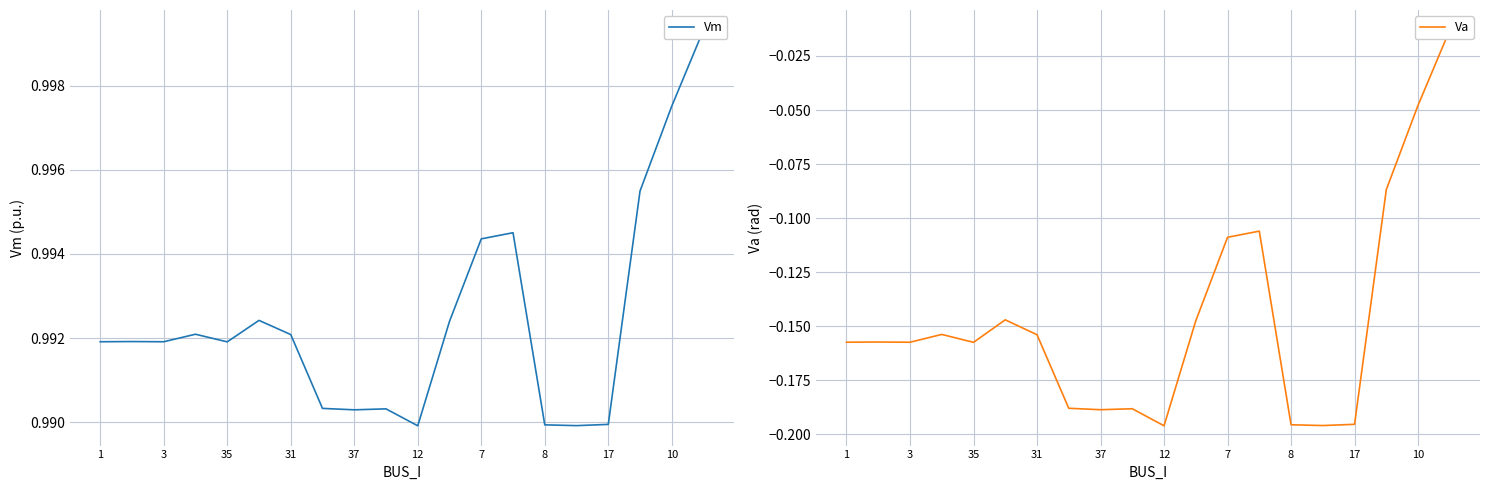

Is it true that Vm equals 1.0 at 17?

True